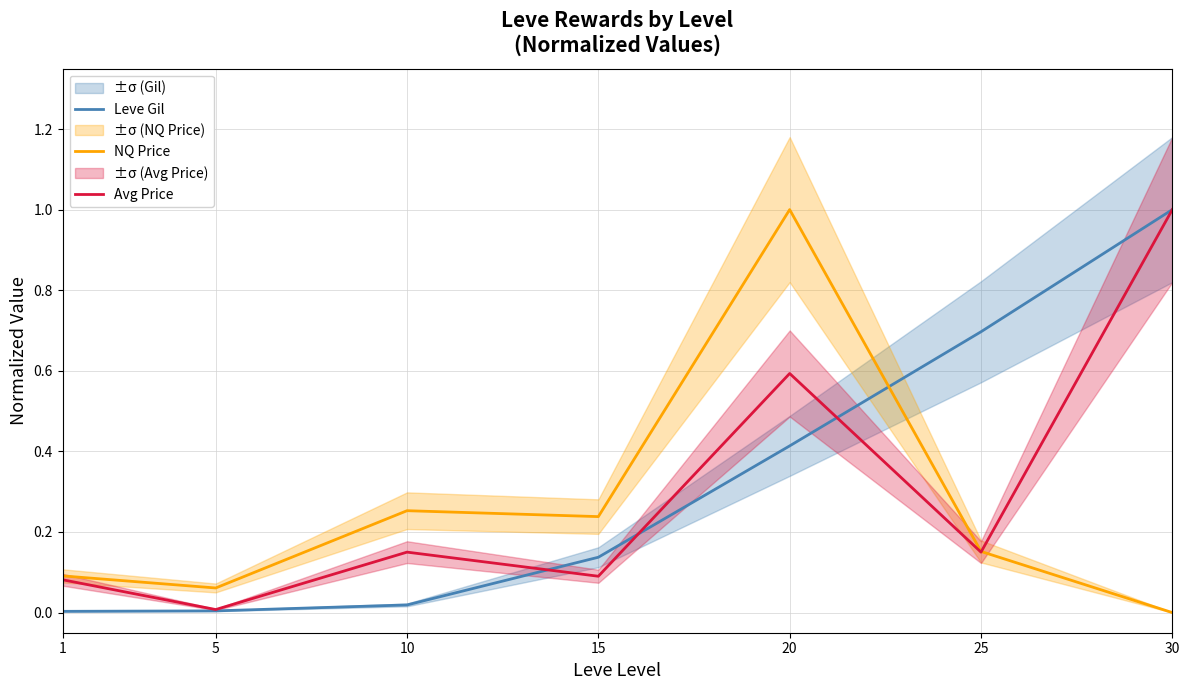

Read the Avg Price value at 10.

0.2